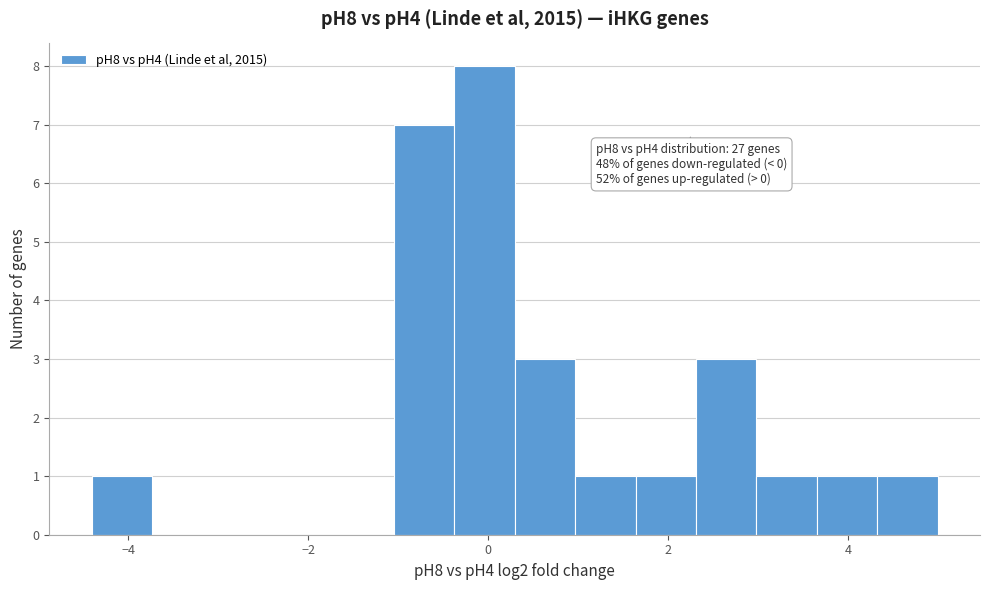

Read against the x-axis, roughly where is the centre of the tallest bar?

0.0